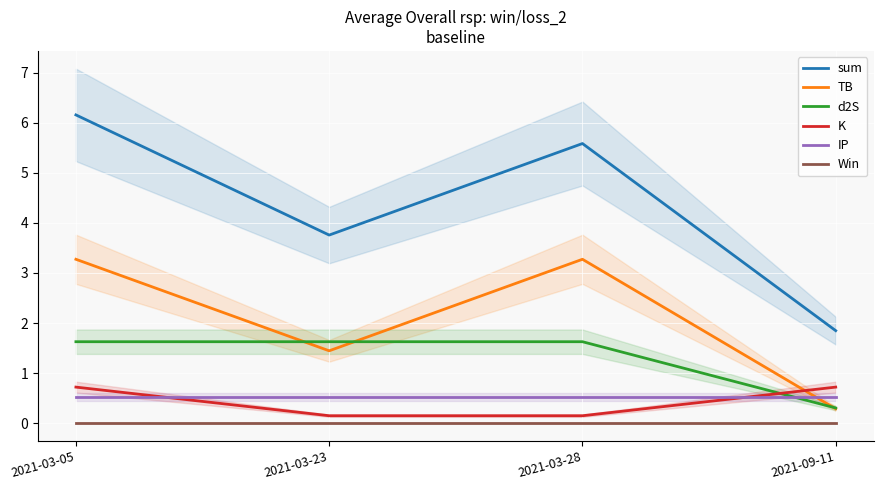

How many distinct data groups are displayed?

6